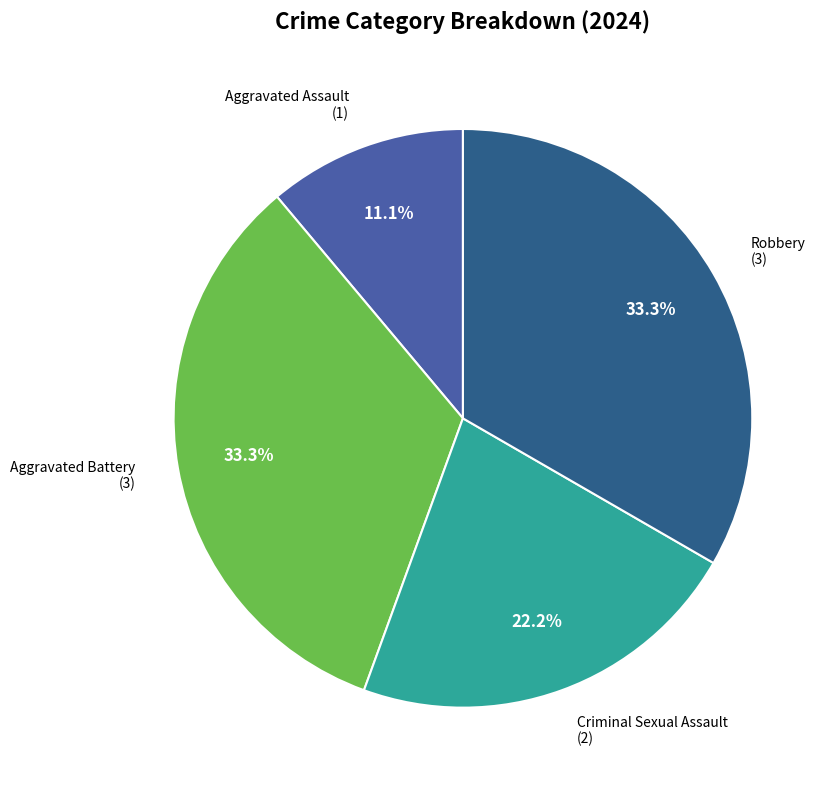

Is there any slice that represents more than half of the pie?

No